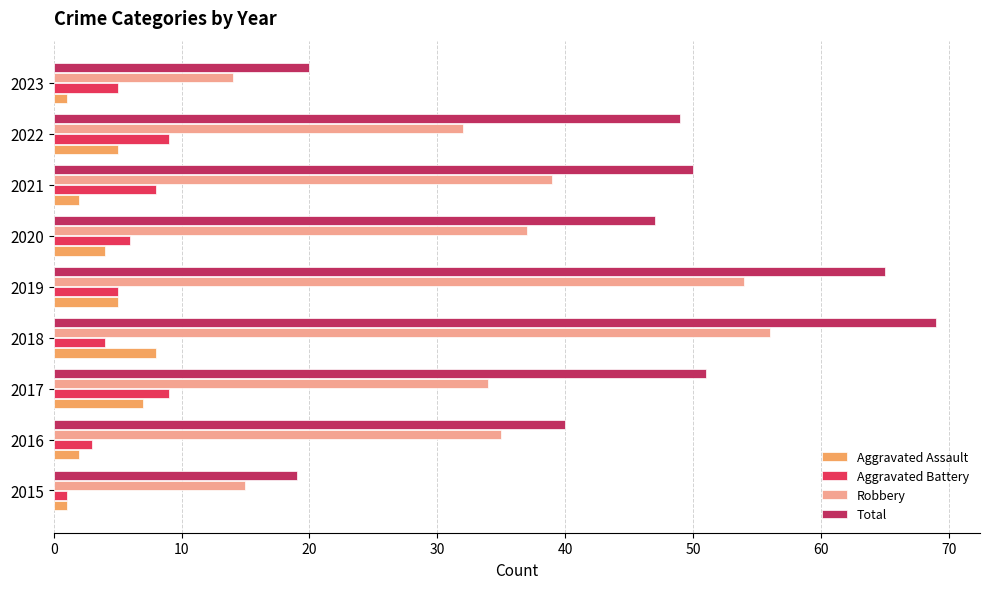

What is the difference between the maximum and minimum values in the Aggravated Battery series?

8